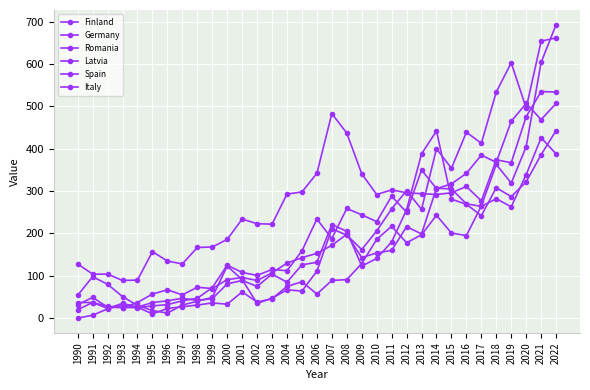

How many values in the Latvia series are below 86?

16